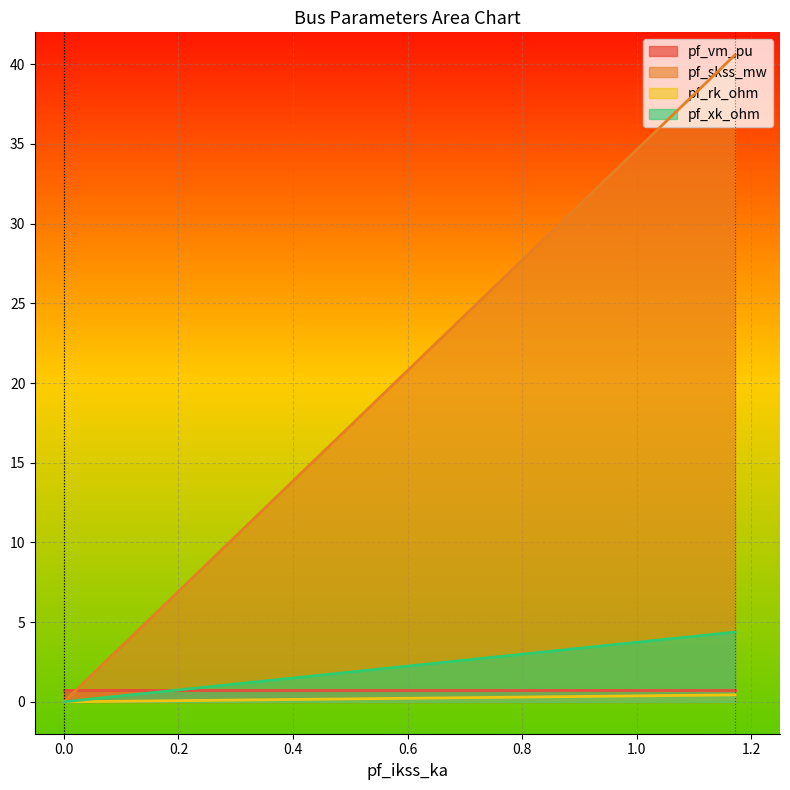

Which series has the largest range (max minus min)?

pf_skss_mw